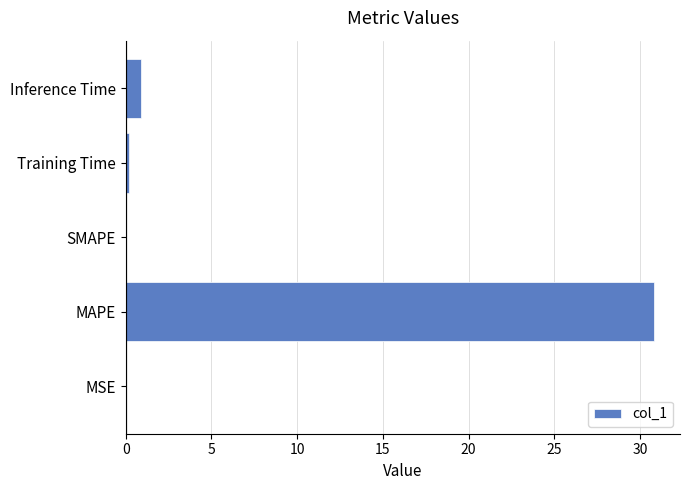

What is the average value?

6.4